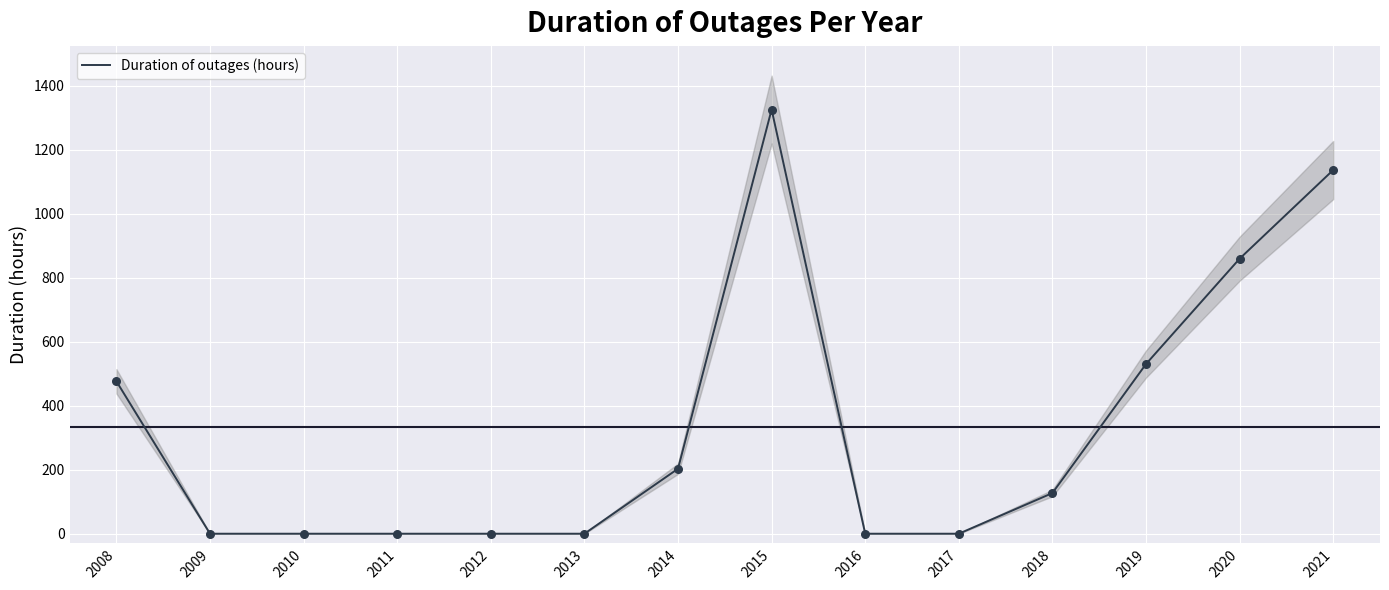

Which has a higher value, 2010 or 2013?

2010